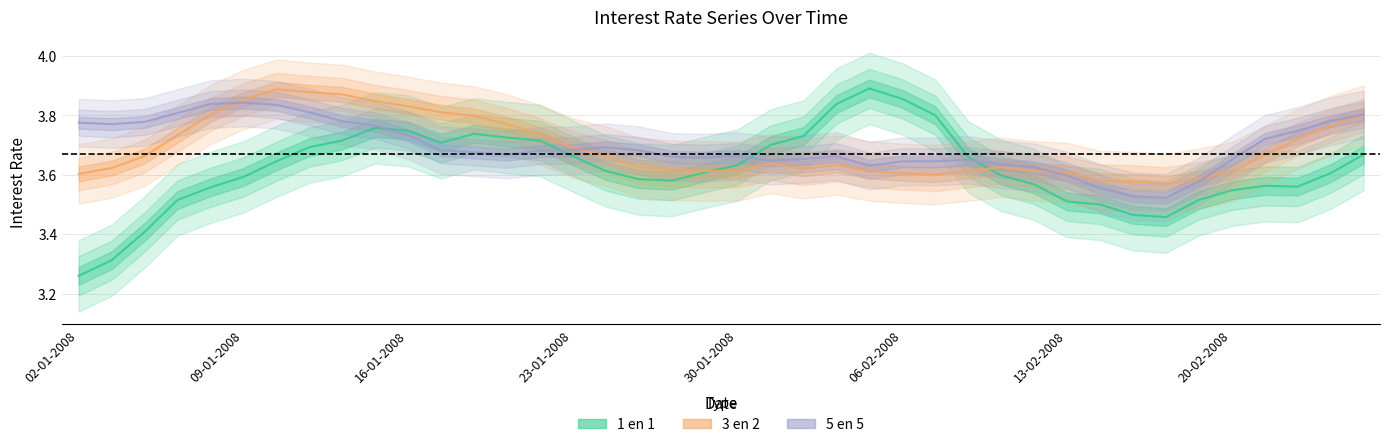

Between 05-02-2008 and 21-01-2008, which is larger?

05-02-2008